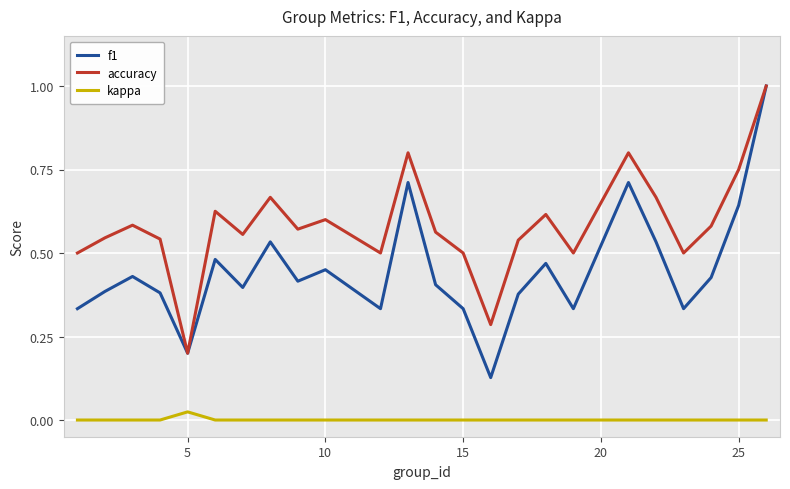

List the series in order of their overall mean, highest first.

accuracy, f1, kappa